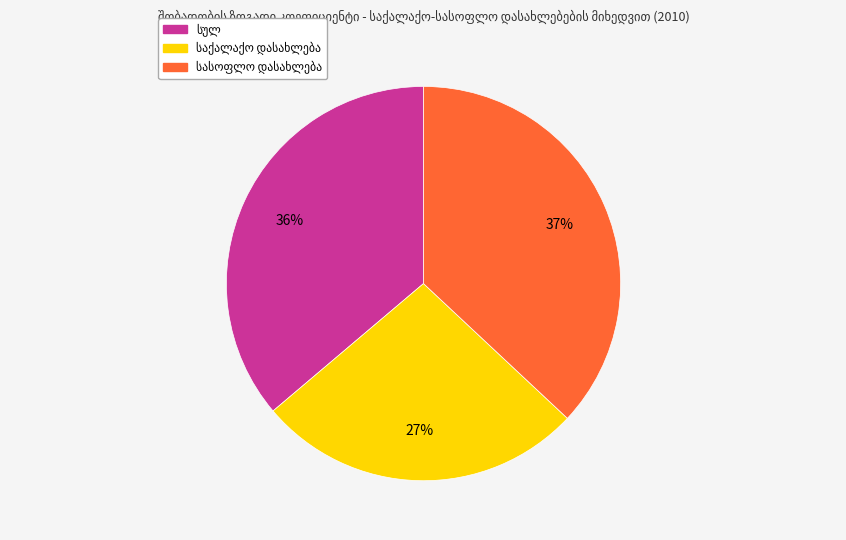

Is there any slice that represents more than half of the pie?

No